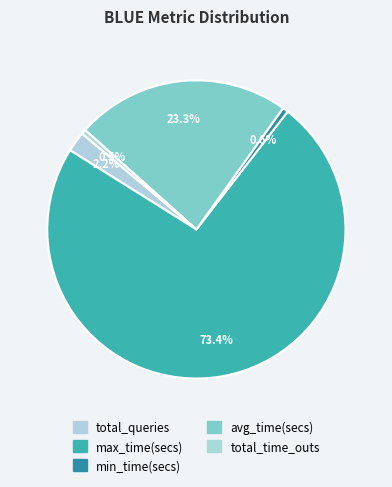

What is the total percentage of total_queries and max_time(secs)?

75.6%